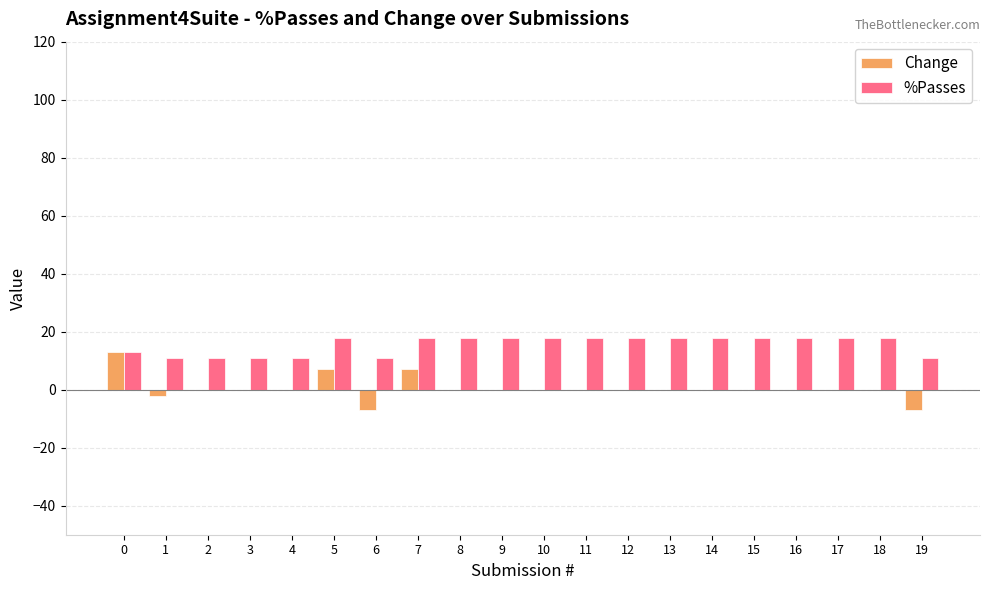

Is the value of %Passes at 19 greater than the value of Change at 17?

Yes